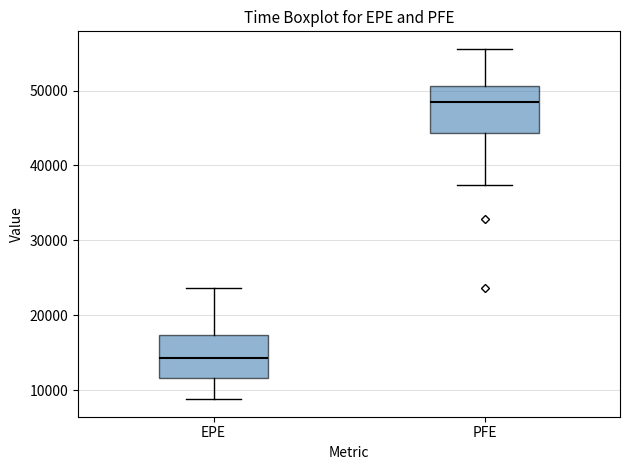

Where does the upper whisker of the box for EPE end on the y-axis? The values are not printed on the chart, so give them approximately, as read against the axis.

24000